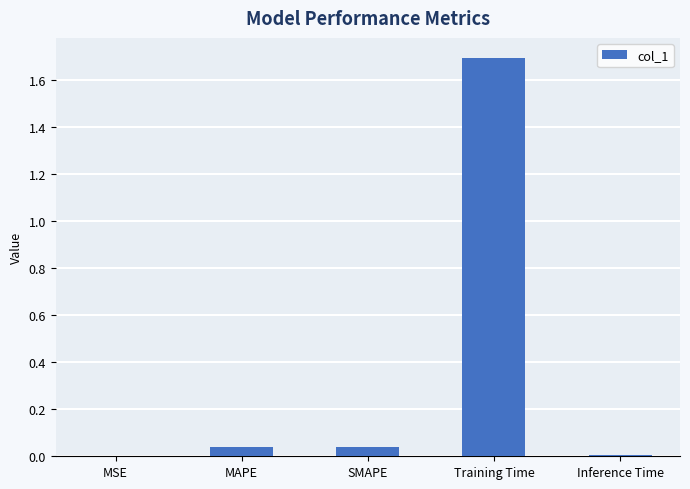

Is it true that the value at Training Time is 1.7?

True